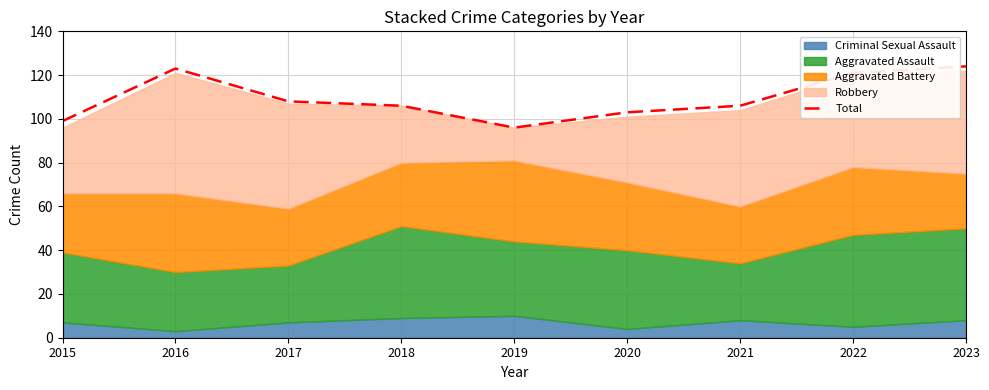

Which category has the lowest value across all series?

2019